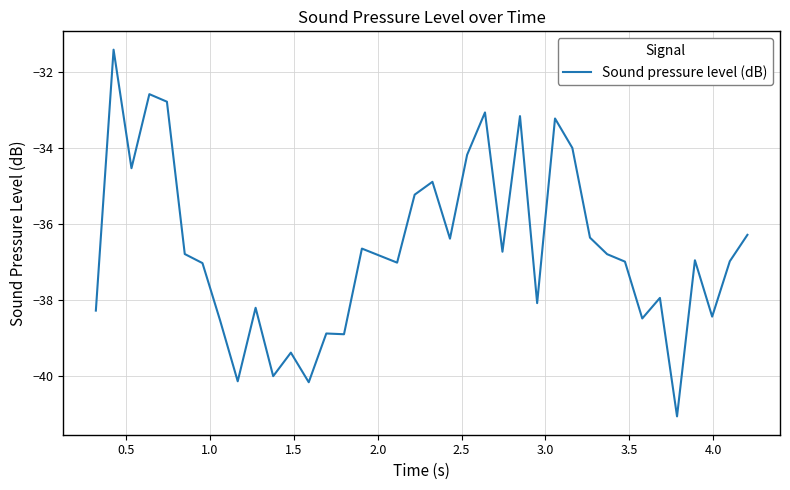

What is the smallest value displayed?

-41.1